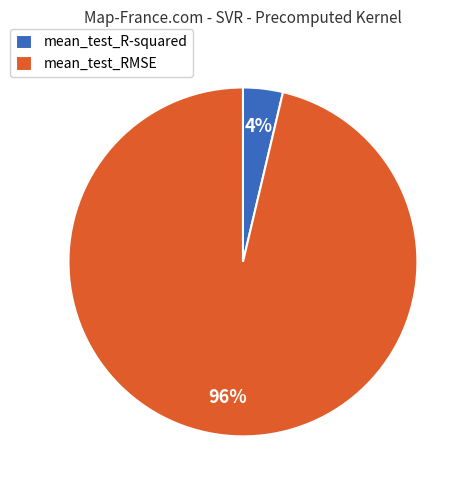

What is the smallest slice in the pie chart?

mean_test_R-squared